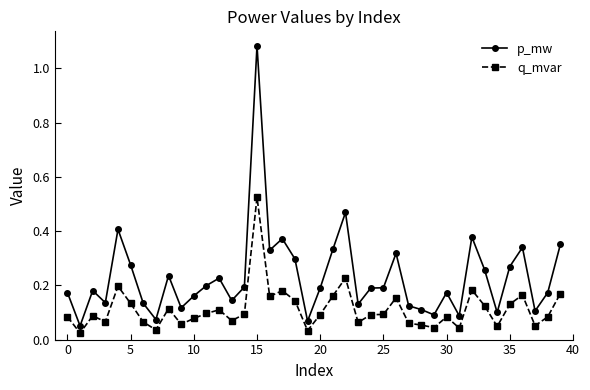

True or false: q_mvar has more than 0 points higher than both neighbors.

True